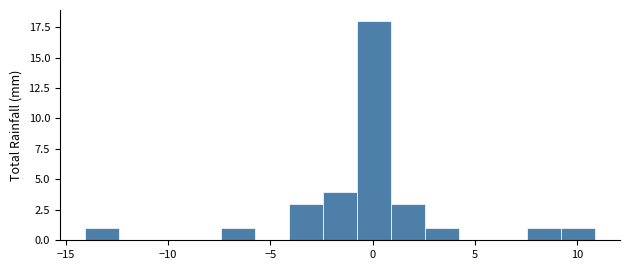

Around what value on the x-axis is the tallest bar? Give the approximate position of its centre, as read against the axis.

0.0